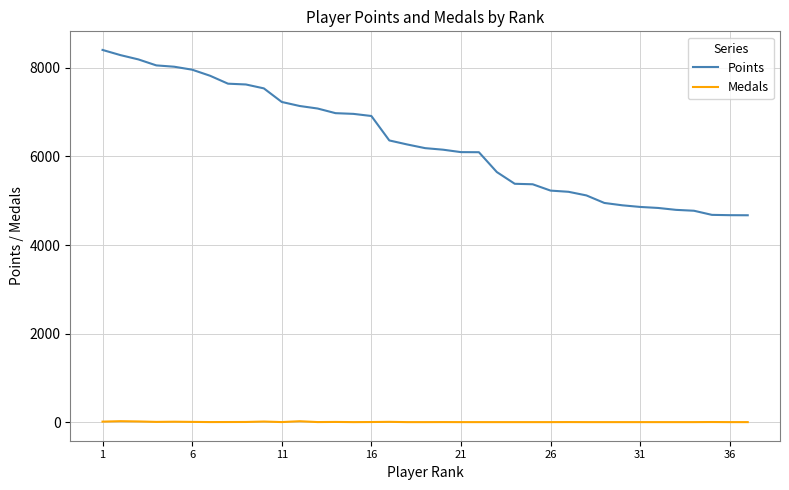

Which series has the largest total across all categories?

Points